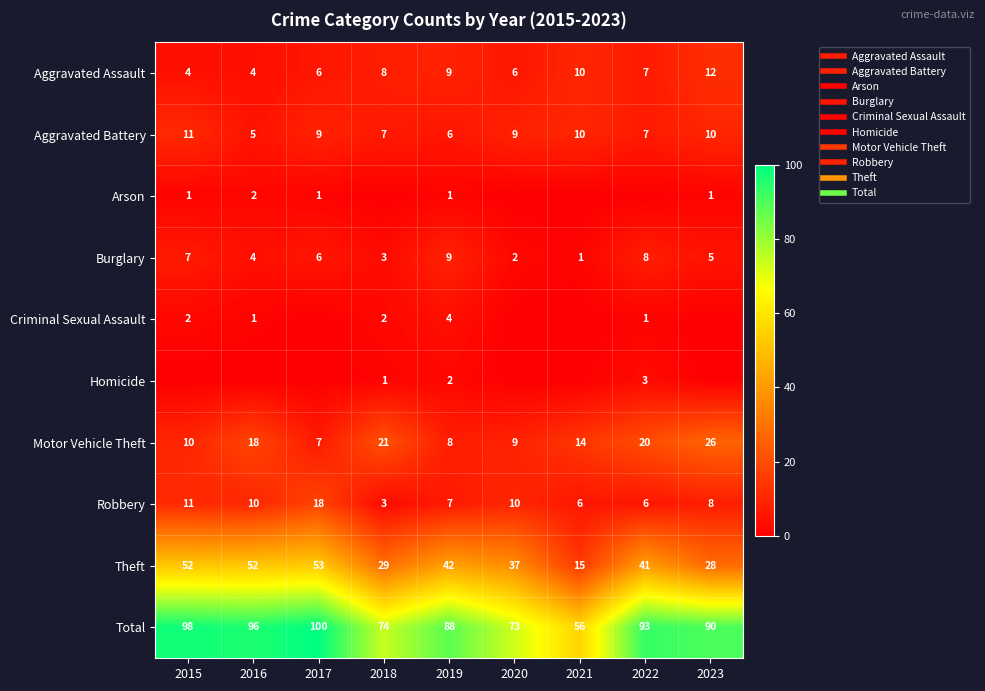

How many data points in Motor Vehicle Theft are above 14?

4